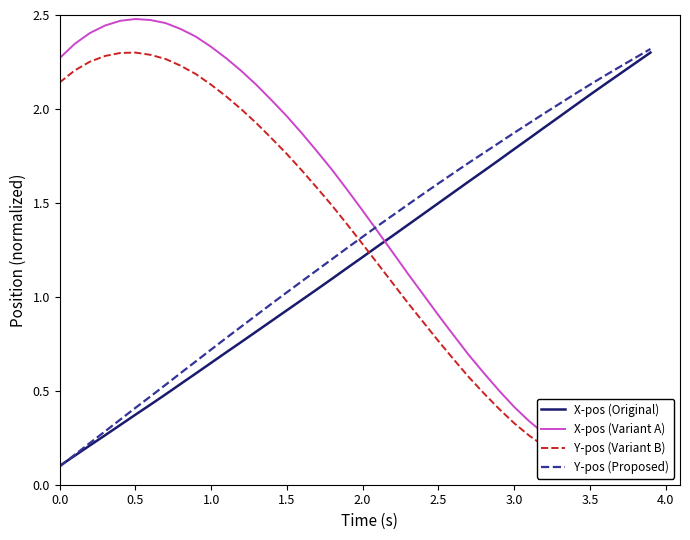

The value of X-pos (Original) at 0.0 is 0.1. True or false?

True